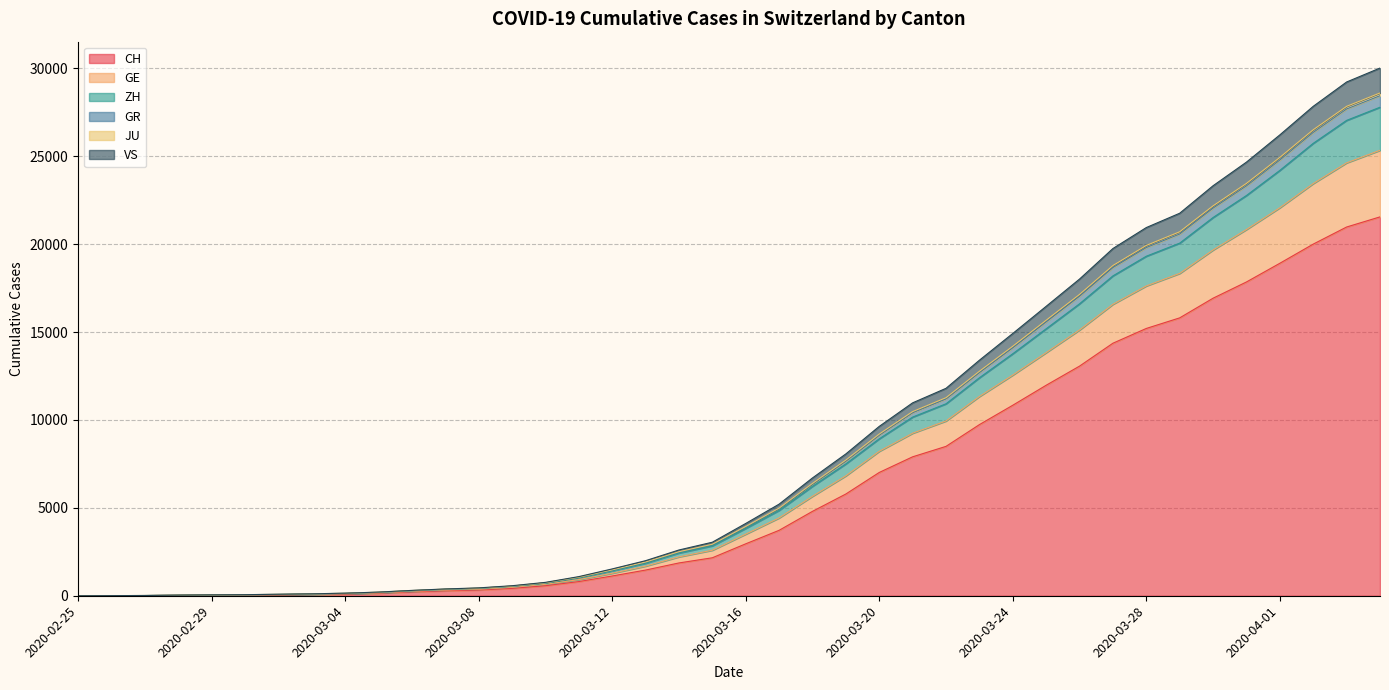

What position from the left is 2020-02-29?

5